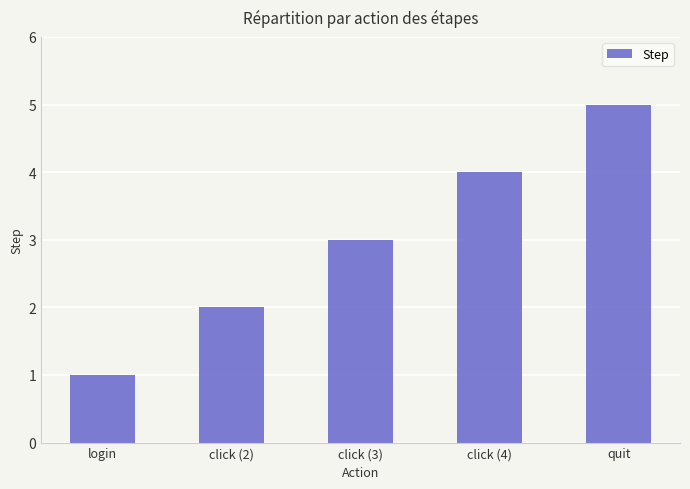

What position from the right is login?

5